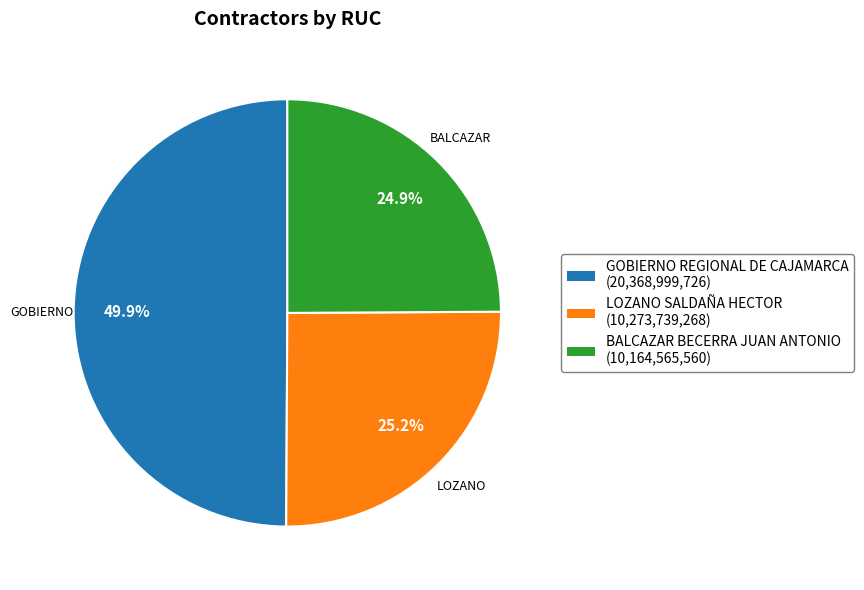

Count the number of slices in the pie.

3